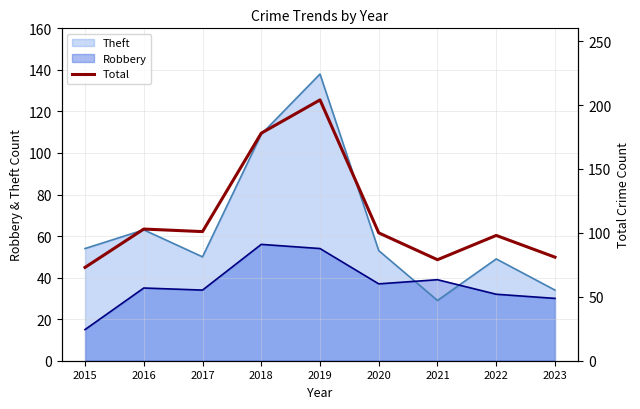

What is the sum of all values?

1017